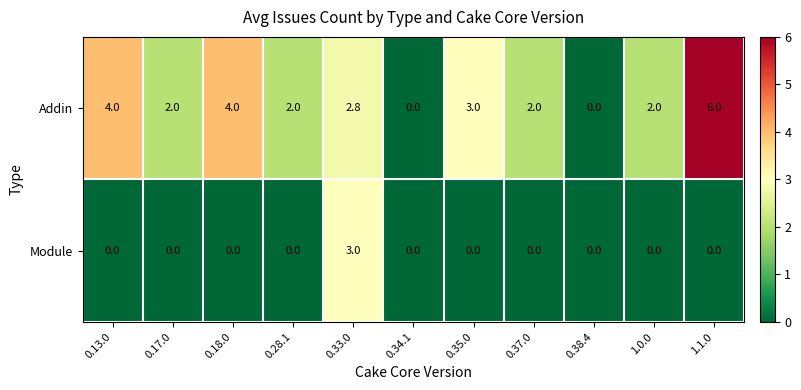

Reading left to right, list all the values displayed in this chart.

Addin: 4.0	2.0	4.0	2.0	2.8	0.0	3.0	2.0	0.0	2.0	6.0
Module: 0.0	0.0	0.0	0.0	3.0	0.0	0.0	0.0	0.0	0.0	0.0